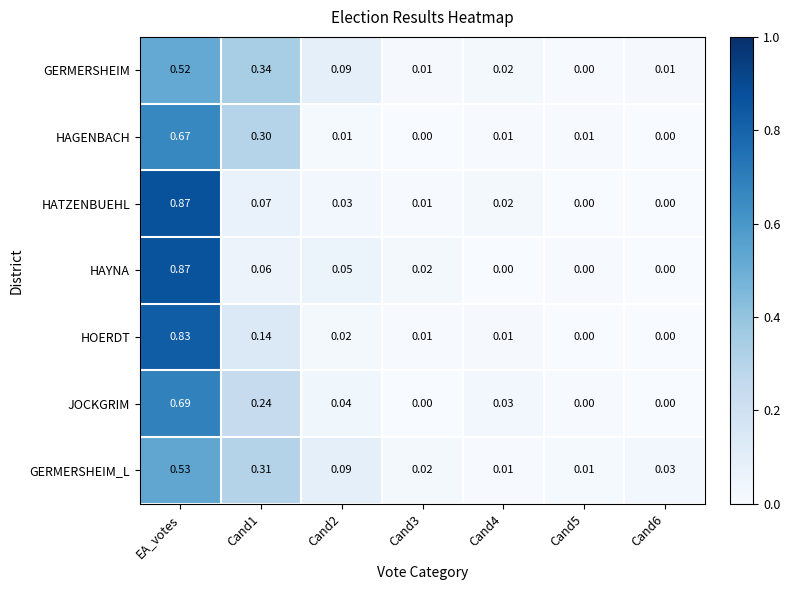

Which category has the highest value in the HAYNA series?

EA_votes